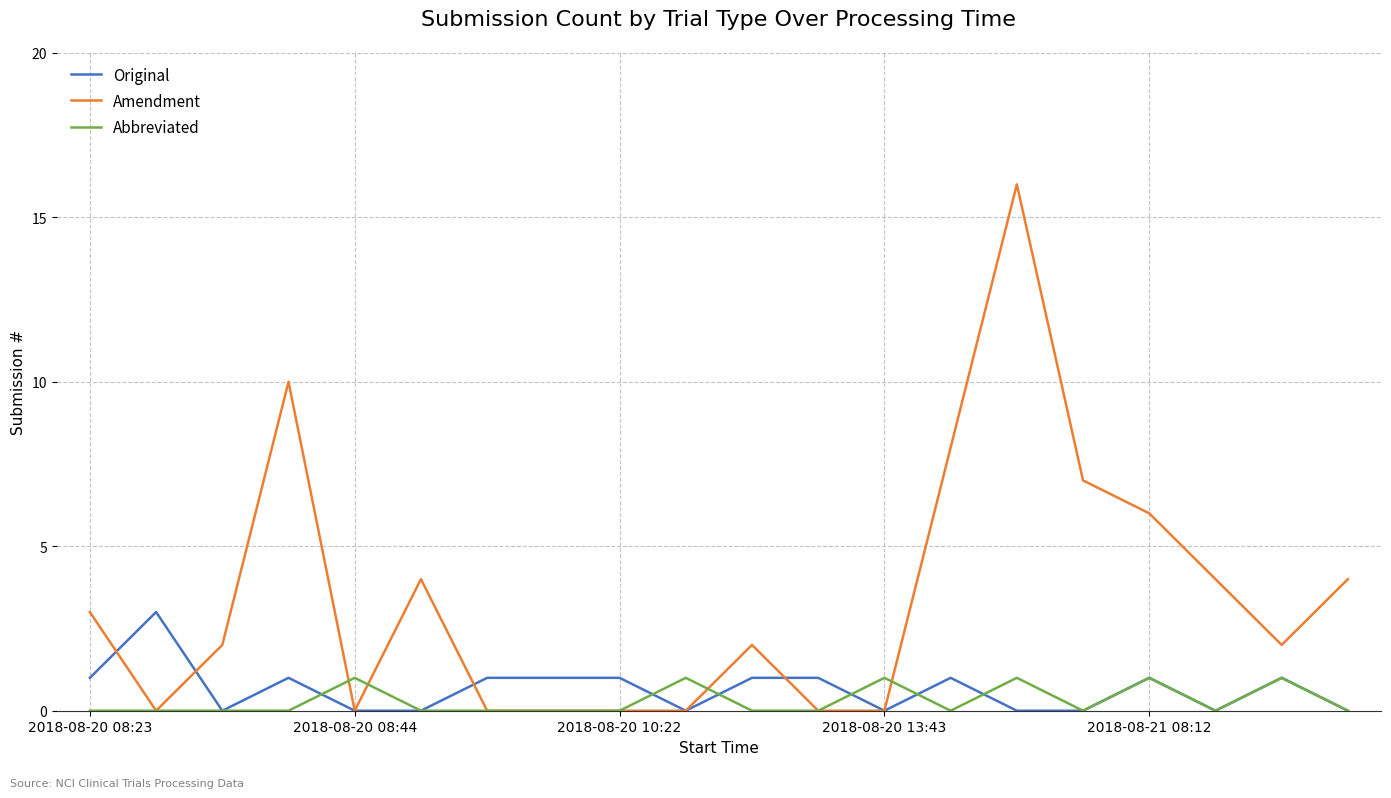

Reading left to right, extract all data points from this chart.

Original: 1	3	0	1	0	0	1	1	1	0	1	1	0	1	0	0	1	0	1	0
Amendment: 3	0	2	10	0	4	0	0	0	0	2	0	0	8	16	7	6	4	2	4
Abbreviated: 0	0	0	0	1	0	0	0	0	1	0	0	1	0	1	0	1	0	1	0